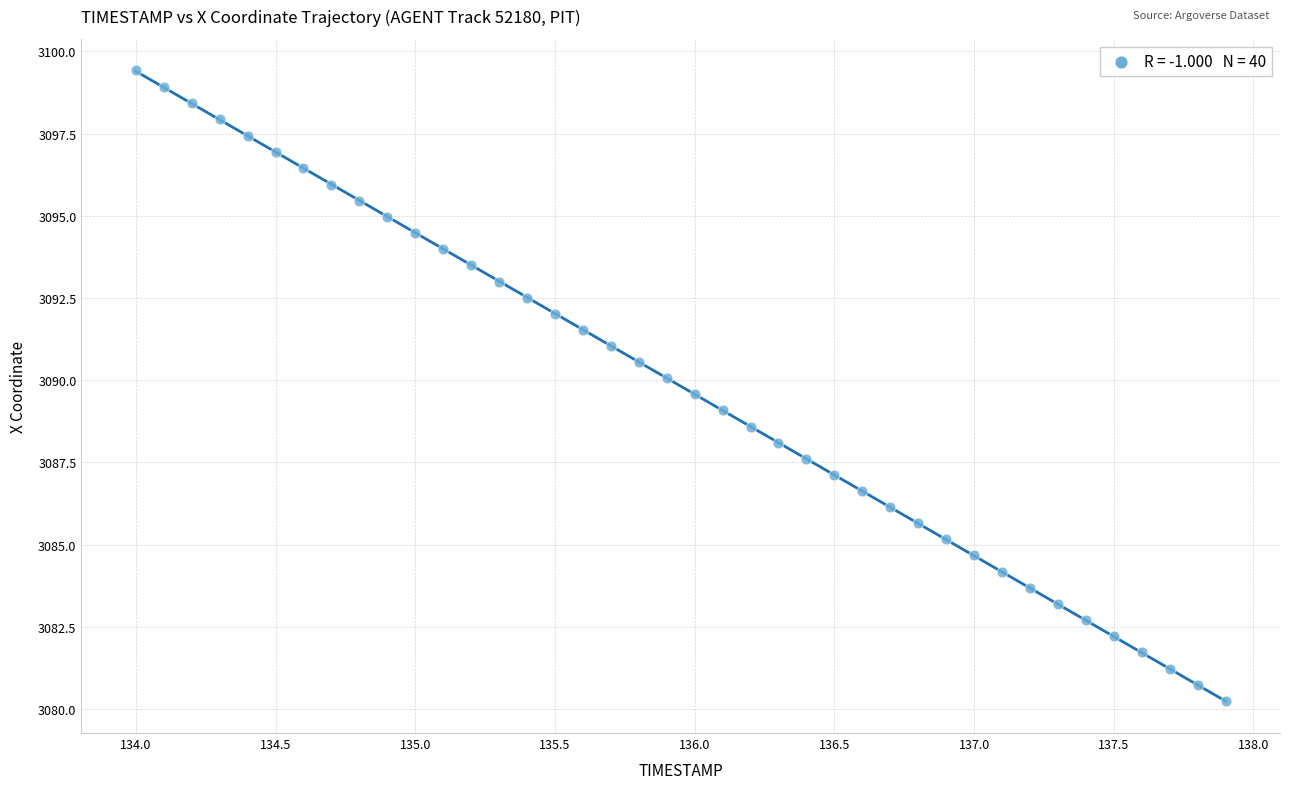

What is the range of Y values (max minus min)?

19.2